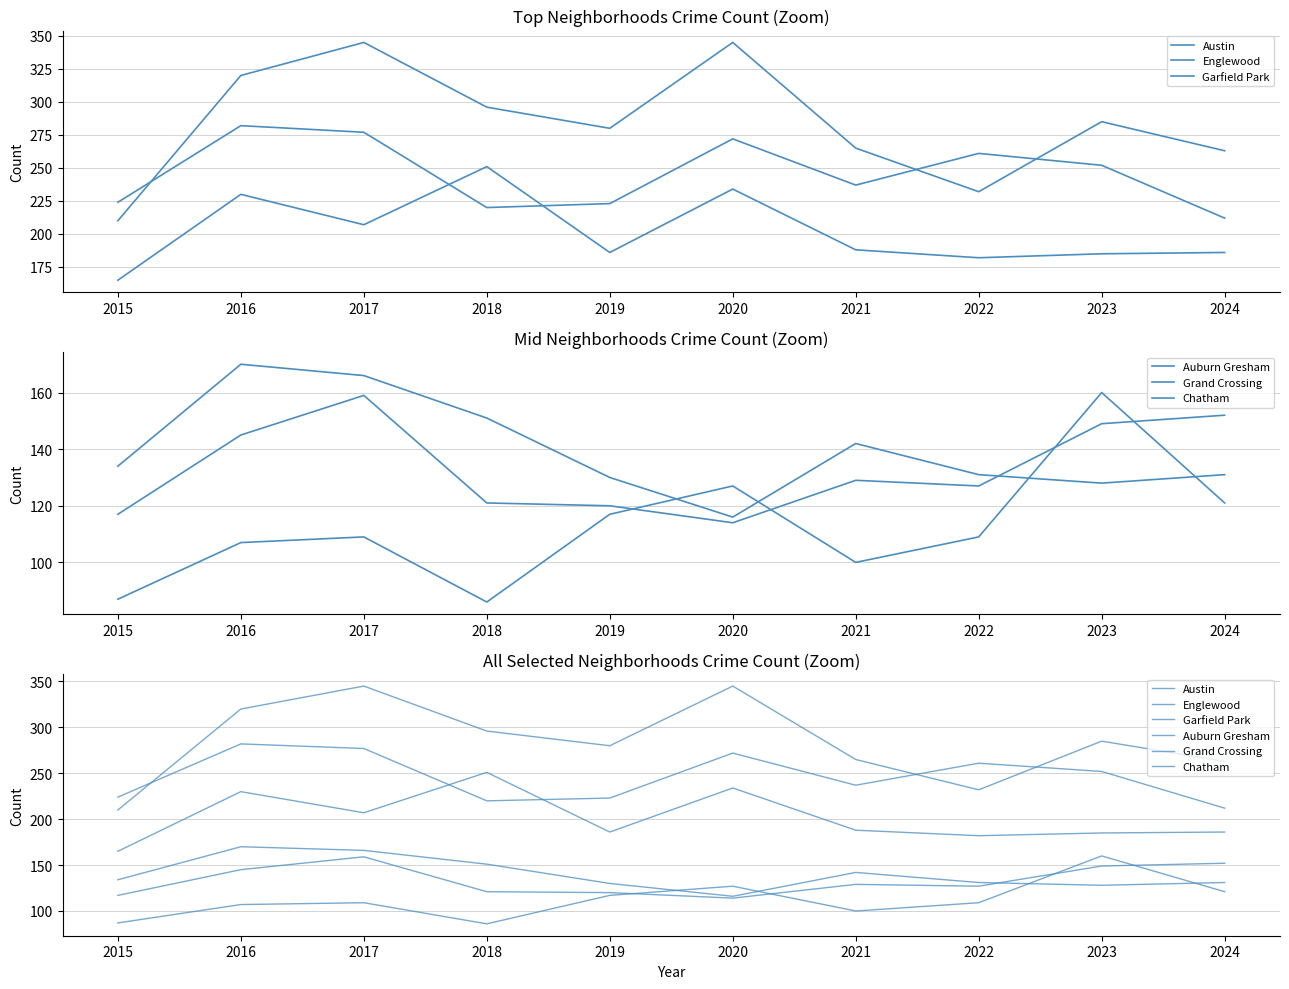

Rank the series by their maximum value, from highest to lowest.

Austin, Englewood, Garfield Park, Auburn Gresham, Chatham, Grand Crossing